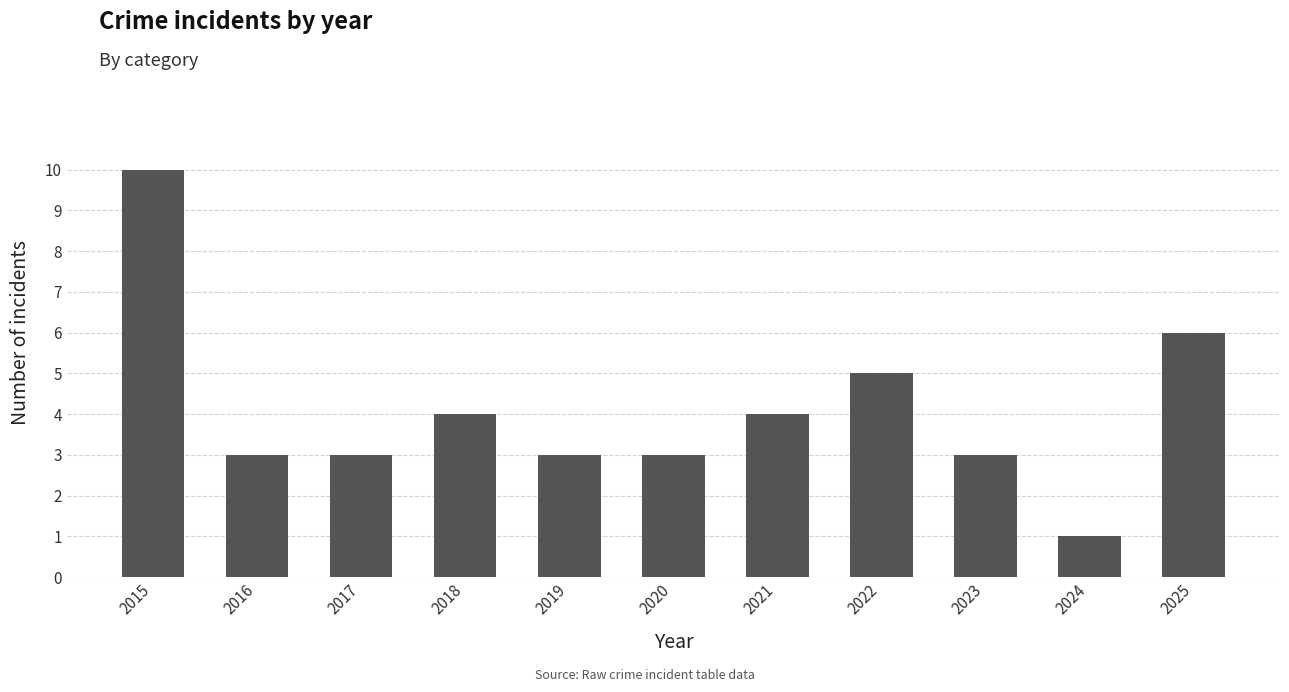

How many values are between 3 and 5?

8